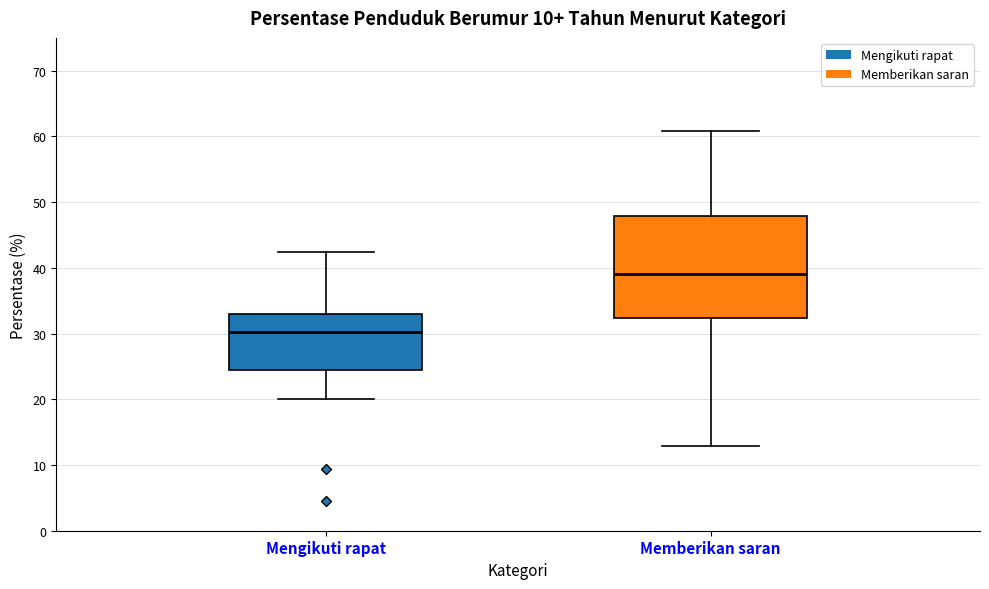

Which box is the tallest, from its lower edge to its upper edge?

Memberikan saran